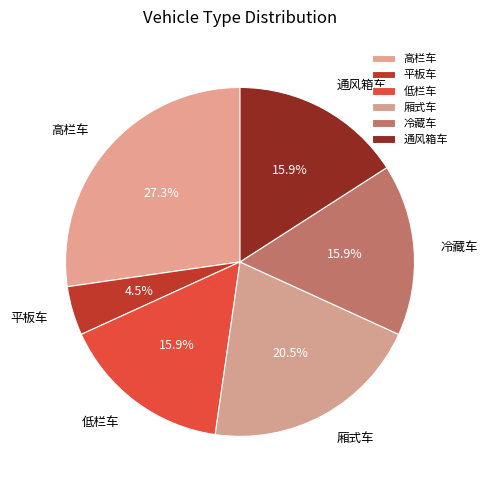

To the nearest percent, what is the difference between the largest and smallest slice percentages?

23%